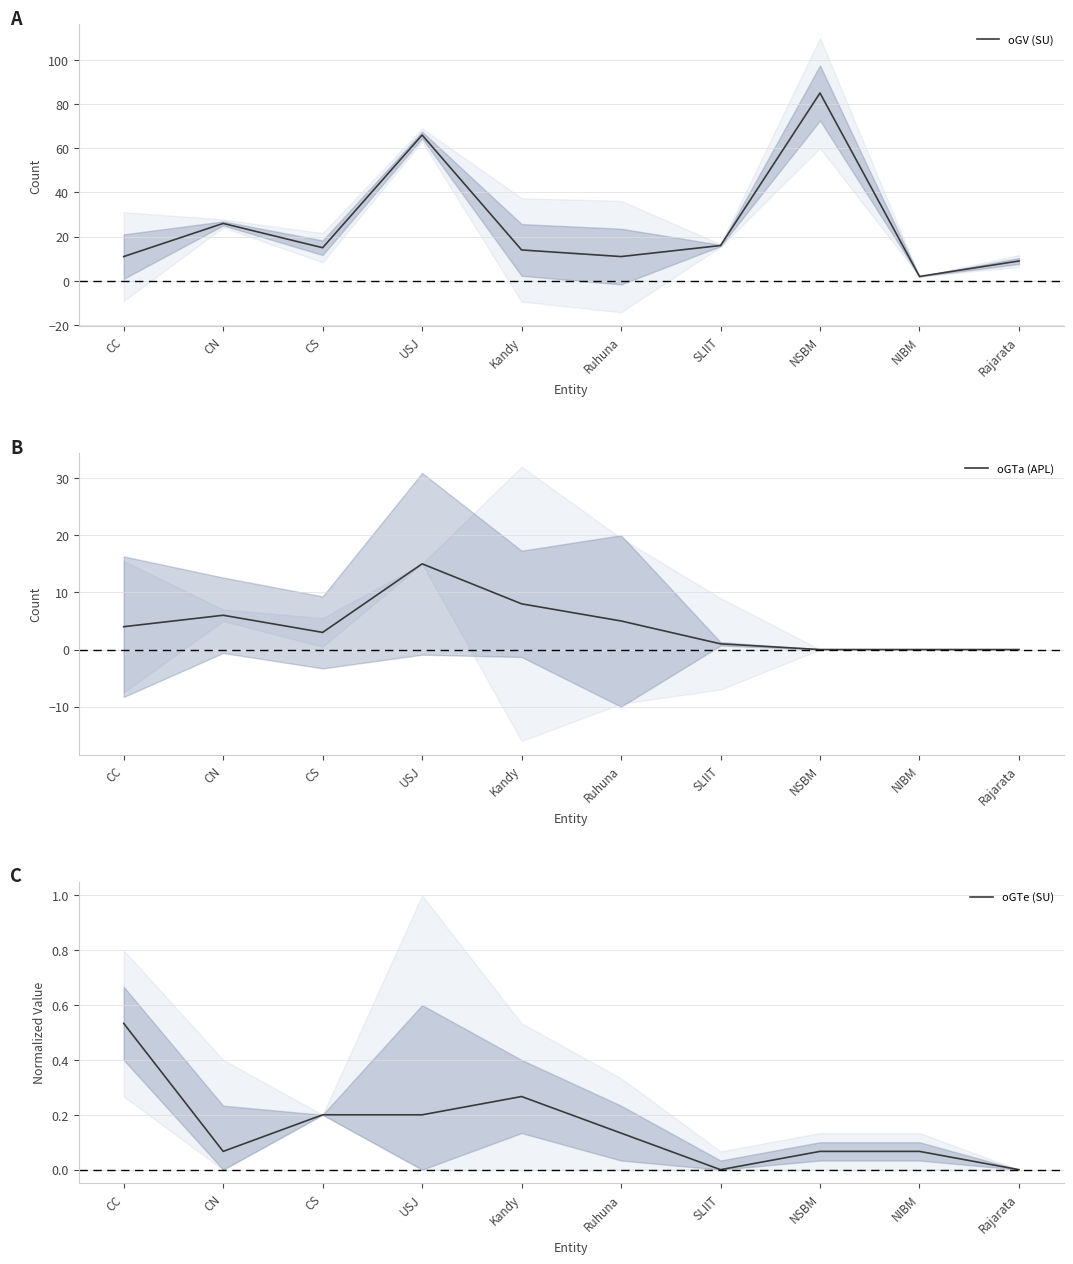

List the series in order of their overall mean, lowest first.

oGTe (SU), oGTa (APL), oGV (SU)